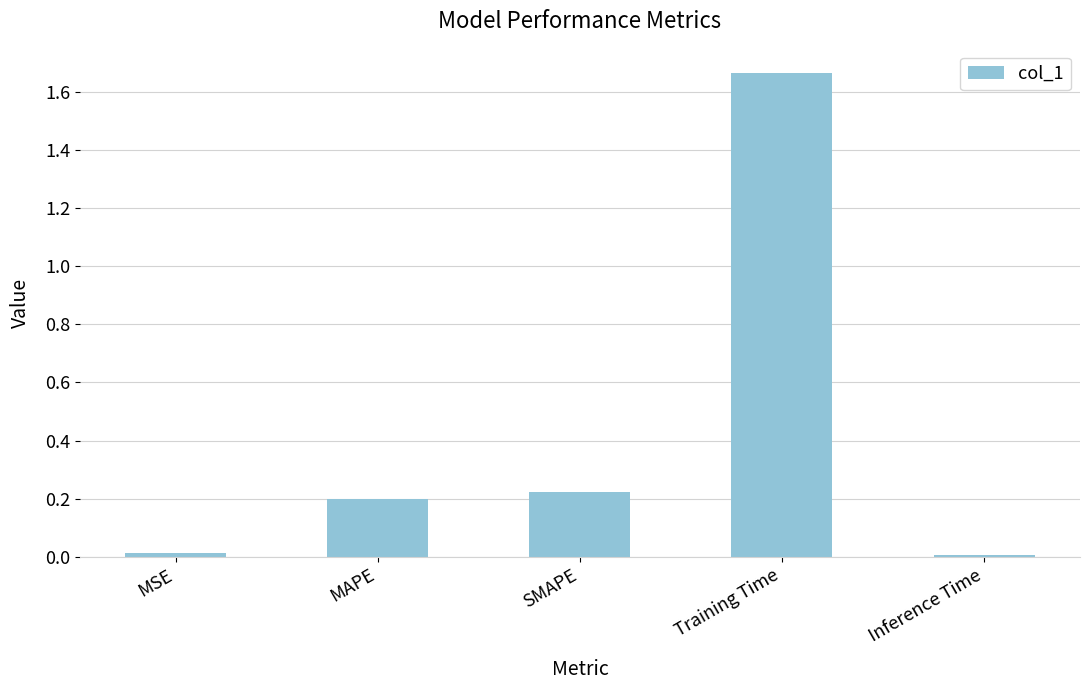

How many bars are there in total?

5